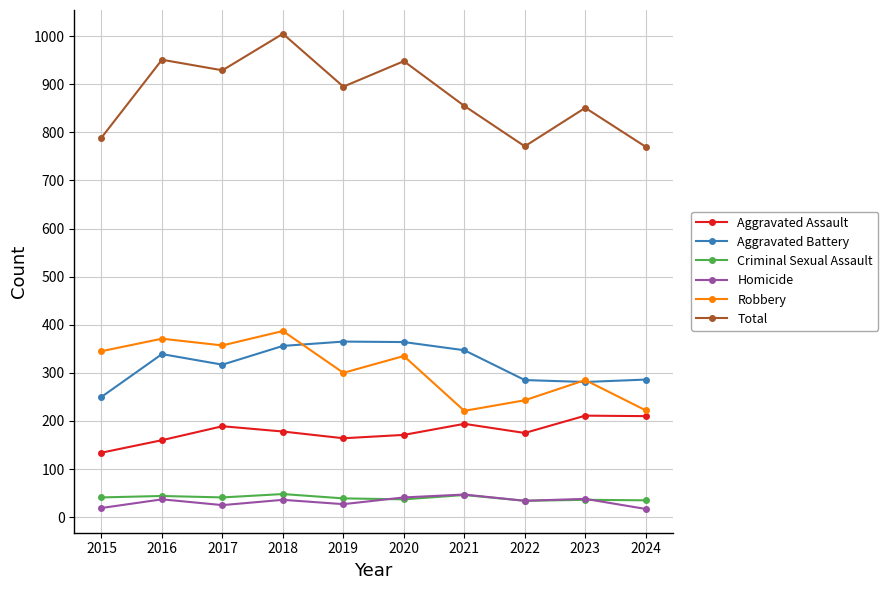

Which series has the largest total across all categories?

Total